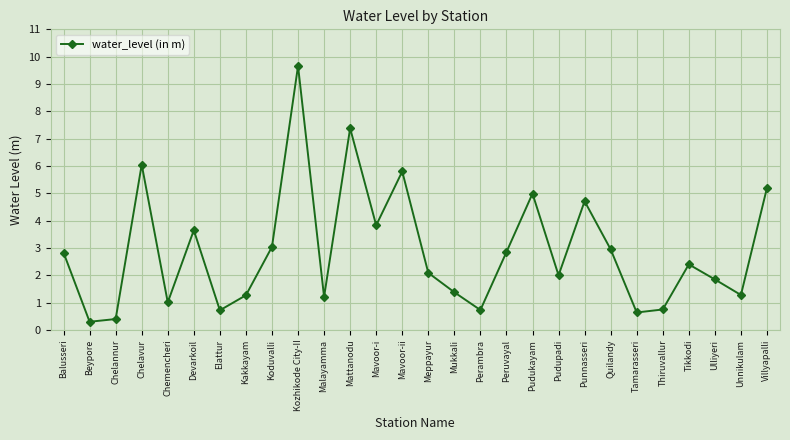

At which category does the chart reach its peak across all series?

Kozhikode City-II